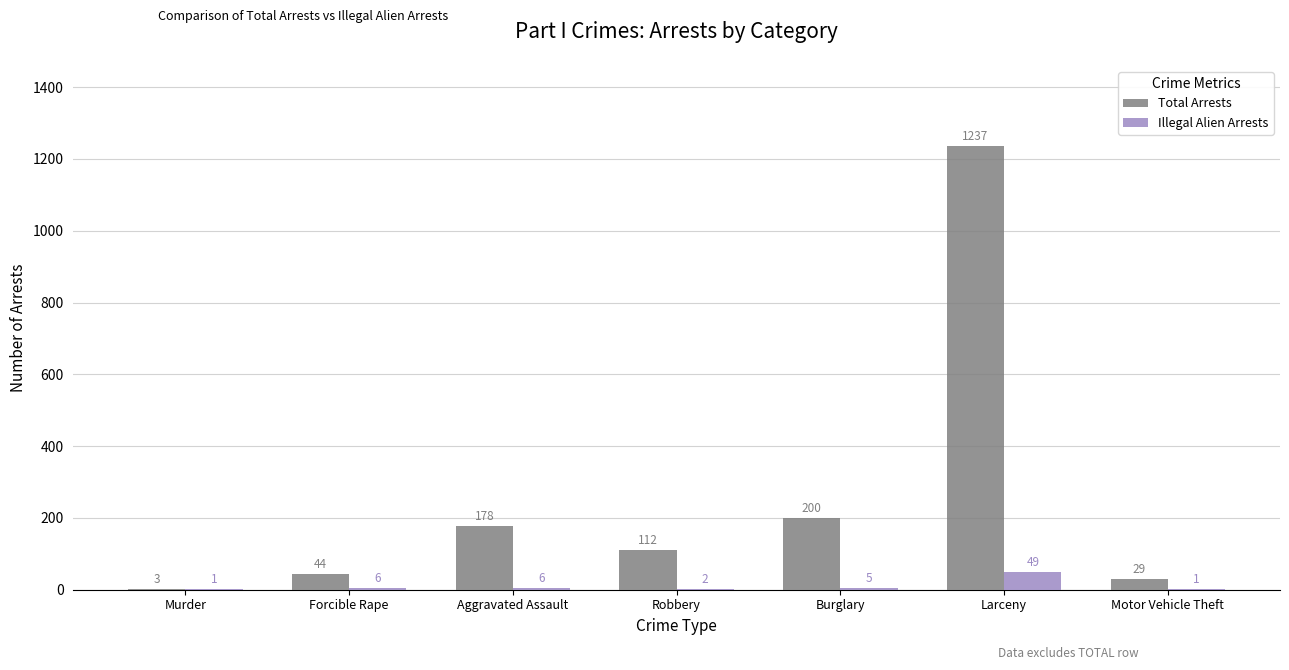

Does the chart contain stacked bars?

No